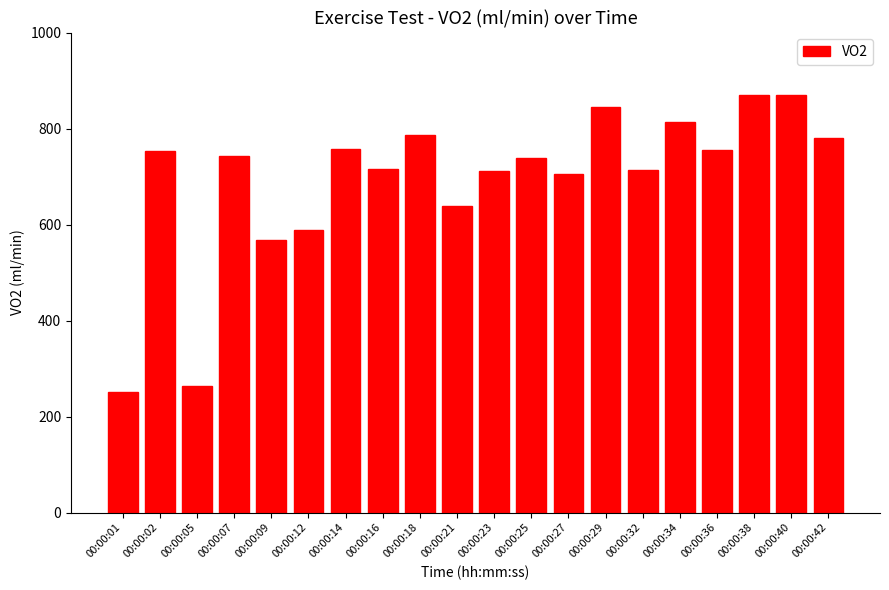

What is the sum of all values?

13879.1